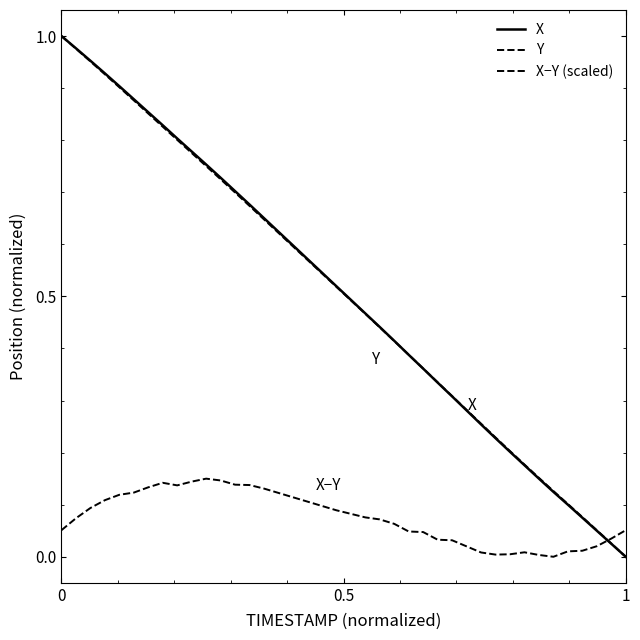

Does the chart display data point markers on the line(s)?

No